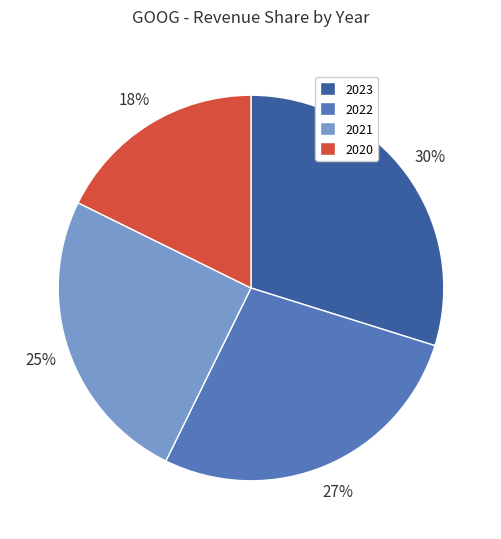

To the nearest percent, what portion does 2022 represent?

27%